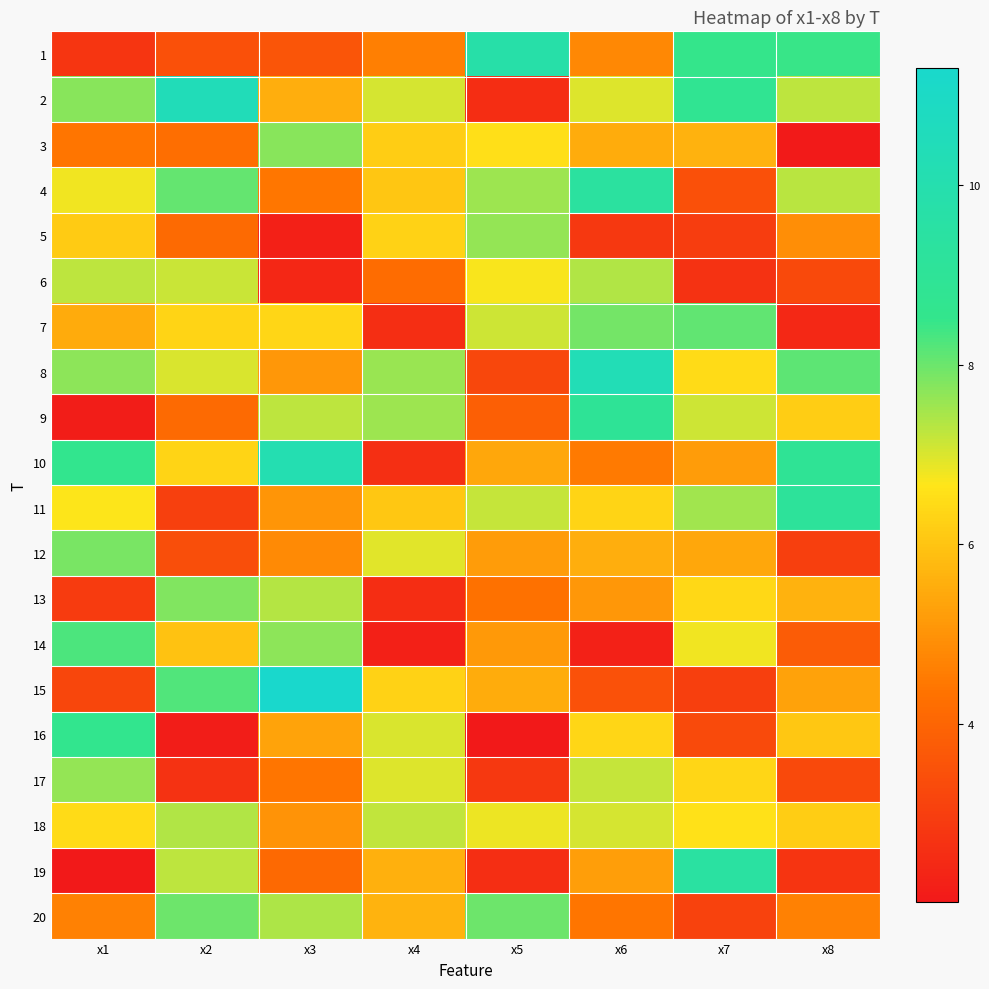

Between x2 and x4, which series saw the biggest shift?

13